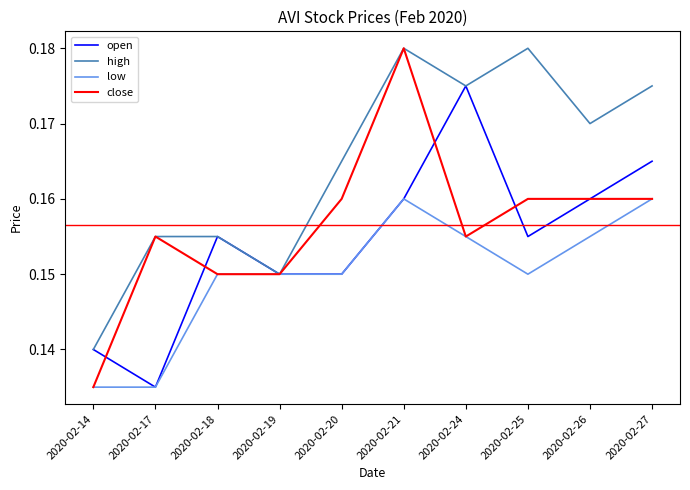

True or false: close has a value of 0.1 at 2020-02-21.

False